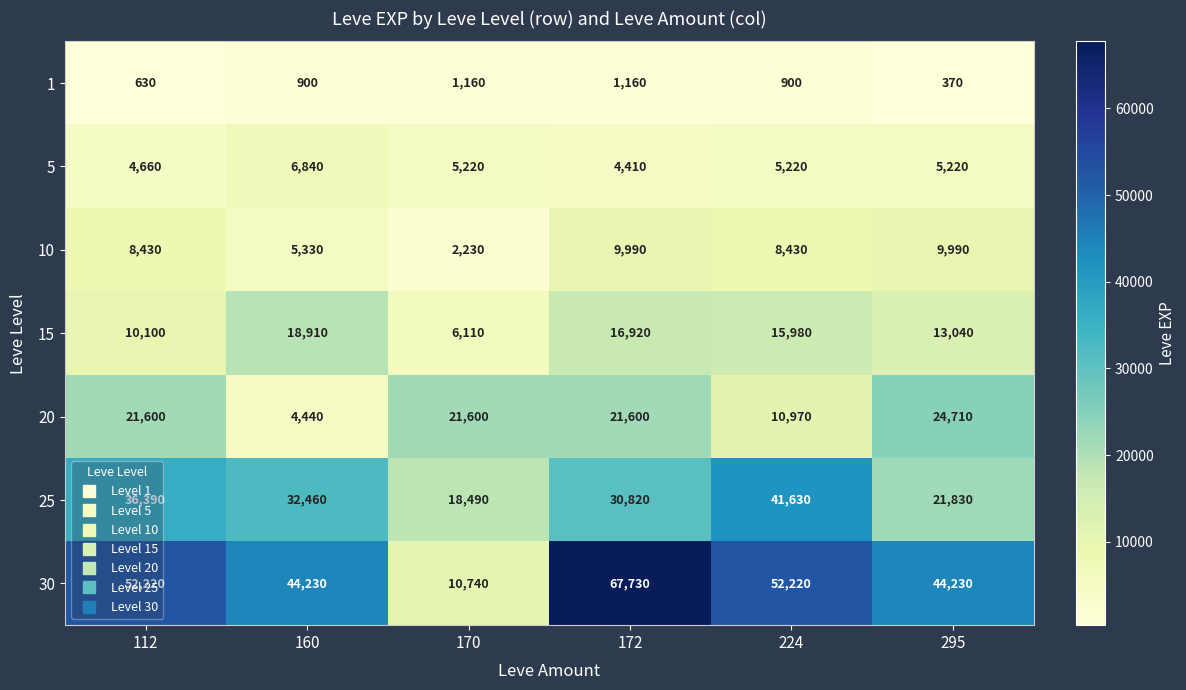

What is the minimum value shown in the chart?

370